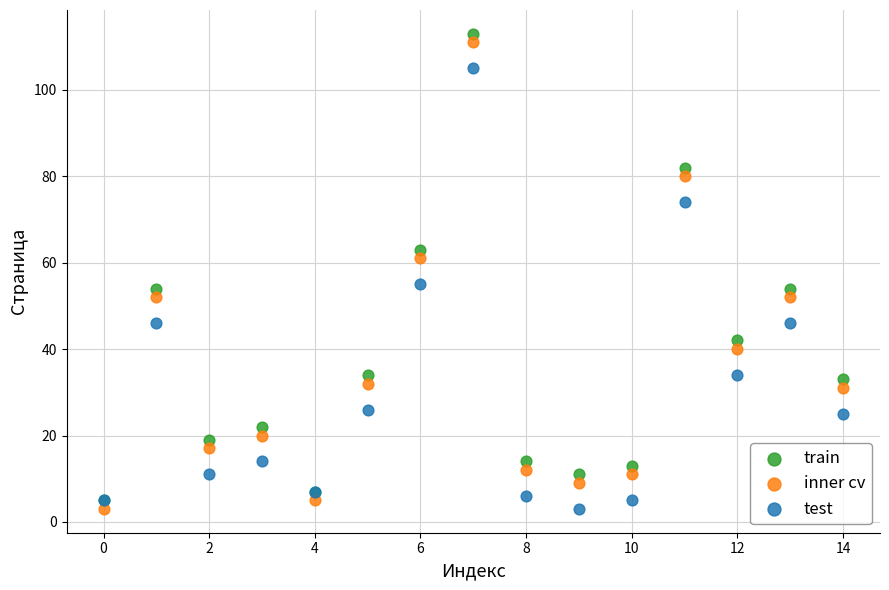

In the train series, what Y value is closest to 59?

63